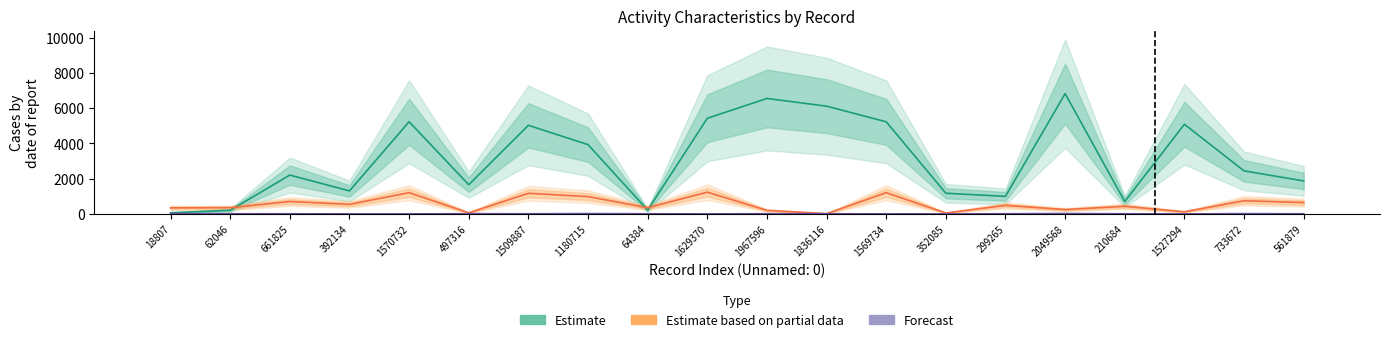

List the labels in order of Estimate value, smallest first.

18807, 62046, 64384, 210684, 299265, 352085, 392134, 497316, 561879, 661825, 733672, 1180715, 1509887, 1527294, 1569734, 1570732, 1629370, 1836116, 1967596, 2049568